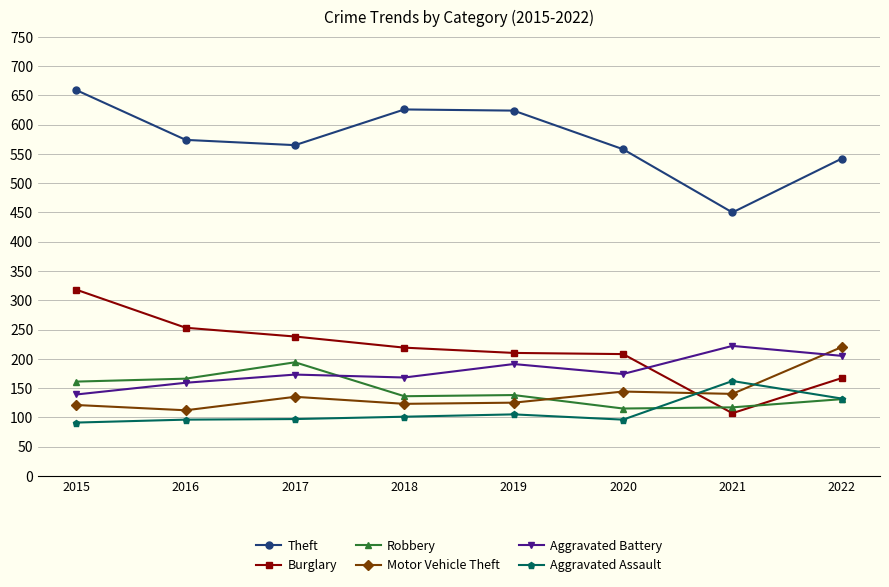

What is the value of the Aggravated Battery point at the 3rd from the left?

173